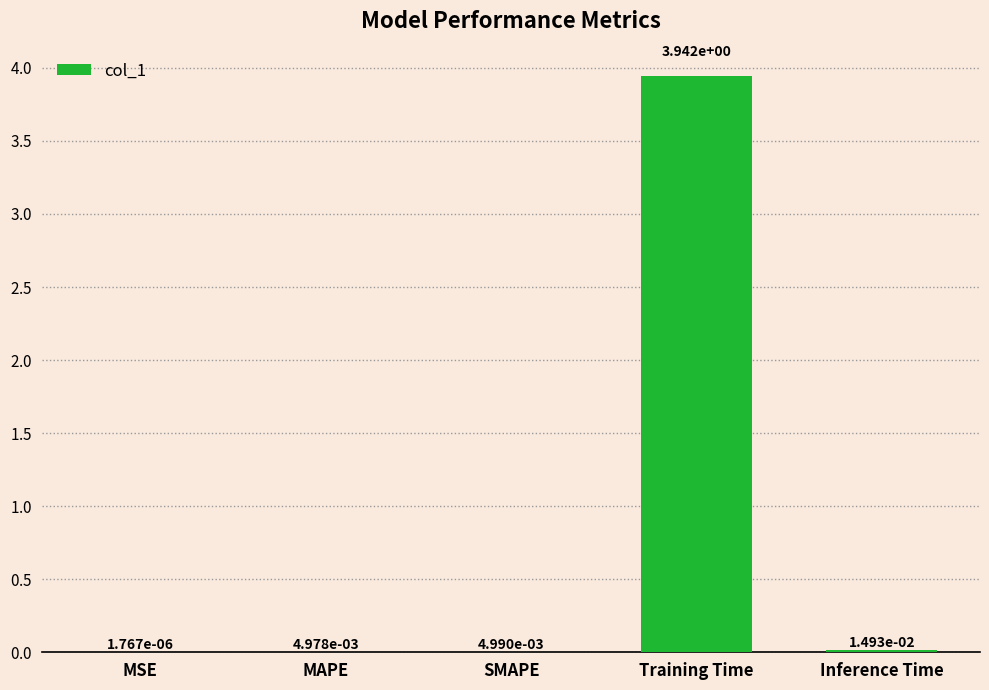

Between MSE and SMAPE, which is larger?

SMAPE